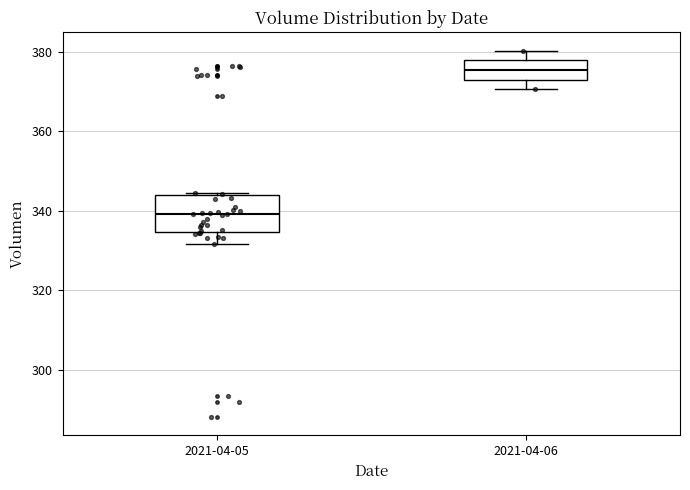

Reading left to right, transcribe this box plot: for each box, give where its median line is, the range the box spans, and where its two whiskers end, as read against the y-axis. The values are not printed on the chart, so give them approximately, as read against the axis.

2021-04-05: median 340, box 334 to 344, whiskers 332 to 344
2021-04-06: median 376, box 374 to 378, whiskers 370 to 380